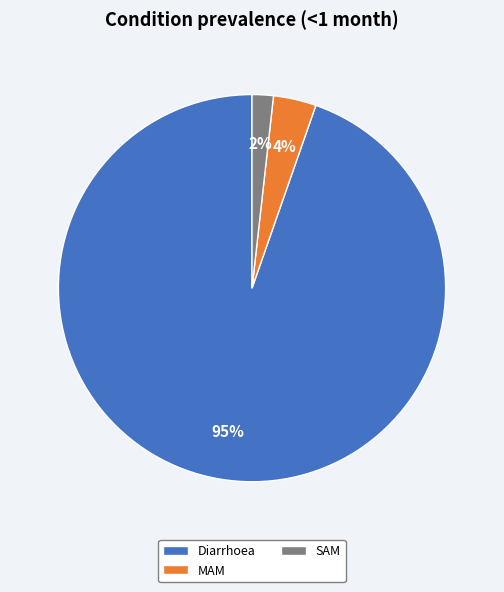

Combined, do Diarrhoea and SAM account for over 50%?

Yes